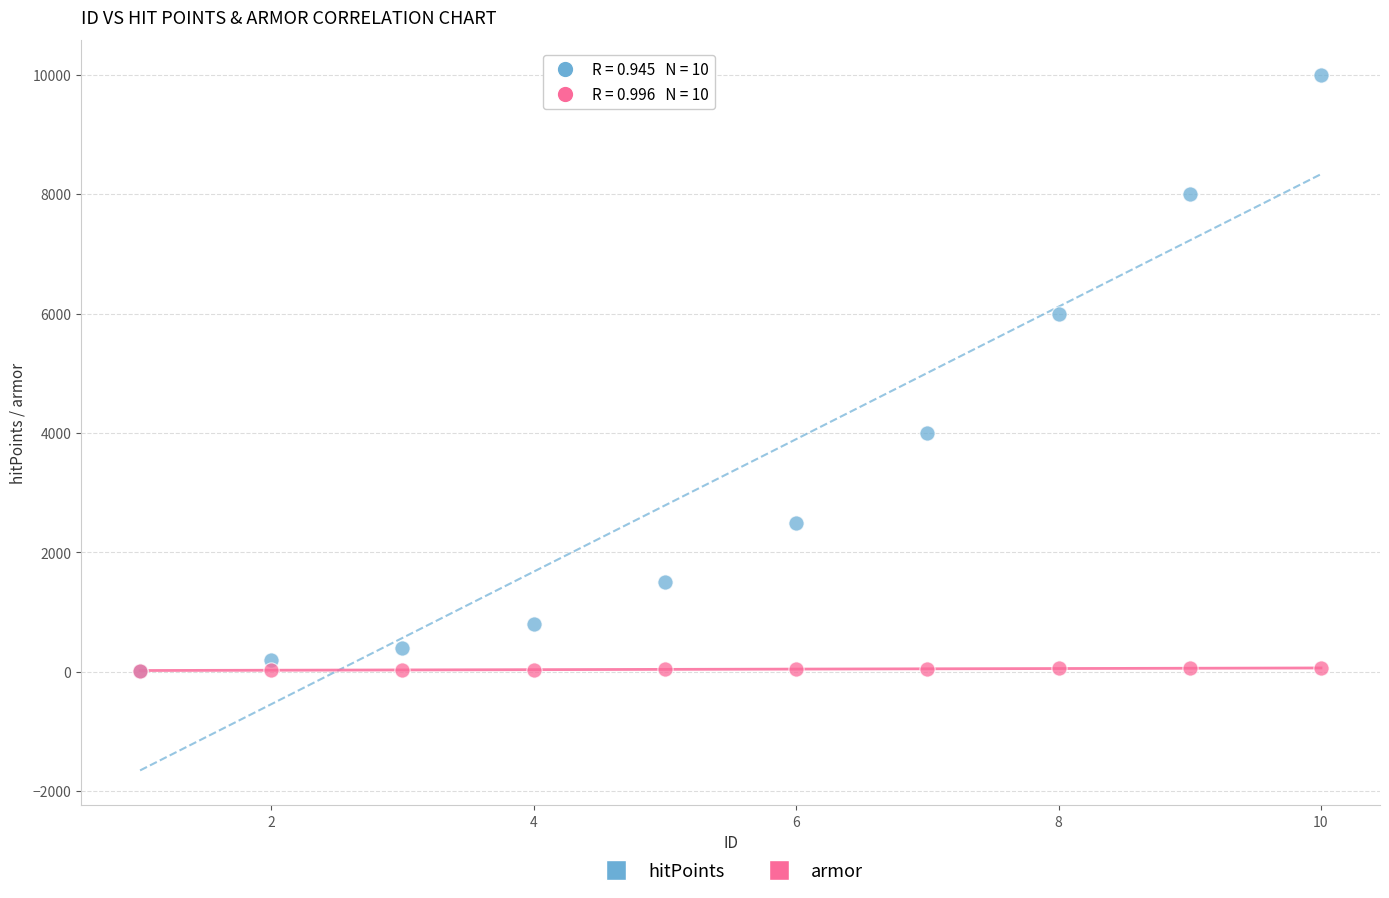

What are all the series names shown in the legend?

hitPoints, armor